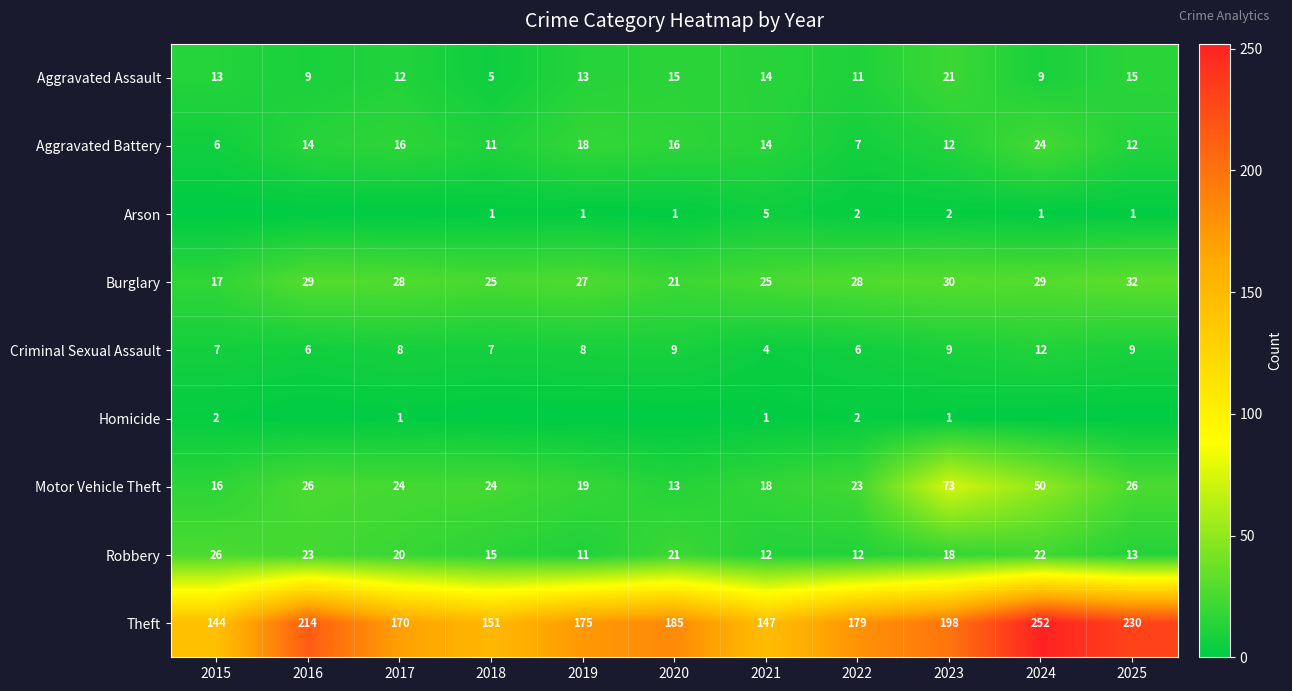

What is the maximum value shown in the chart?

252